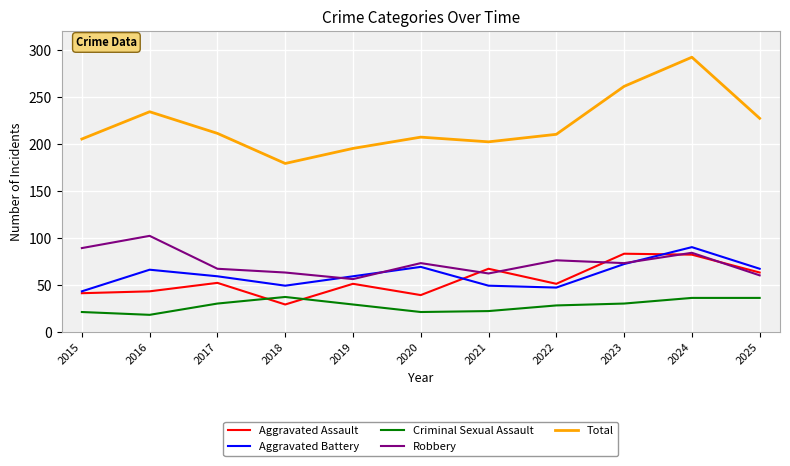

The value of Aggravated Assault at 2021 is 67. True or false?

True